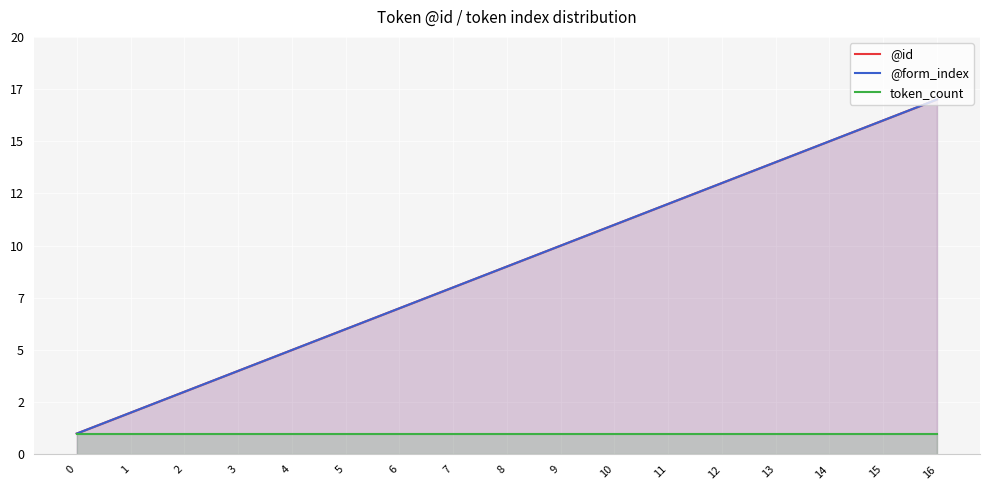

What value does the token_count series have at 6?

1